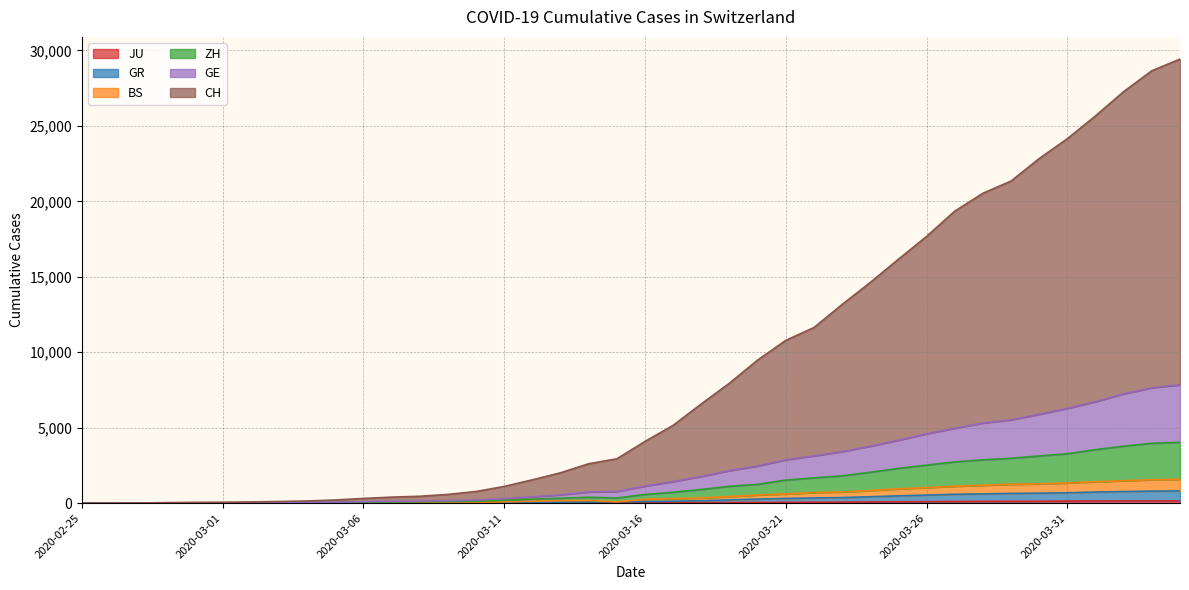

Is the value of GR at 2020-02-25 greater than the value of JU at 2020-03-29?

No